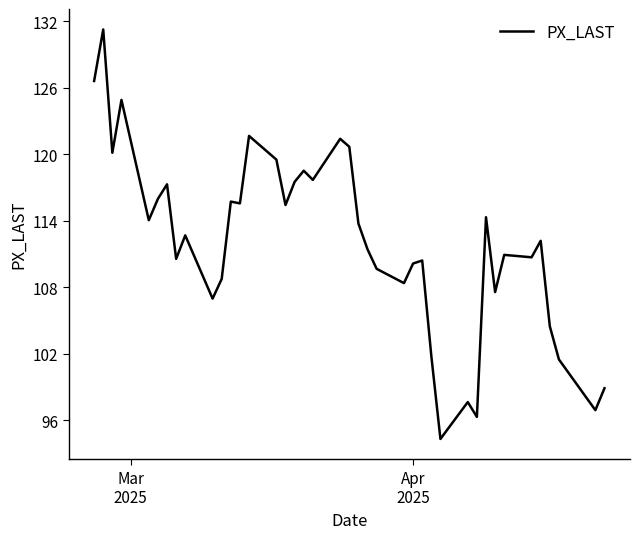

What is the sum of all values?

4484.5